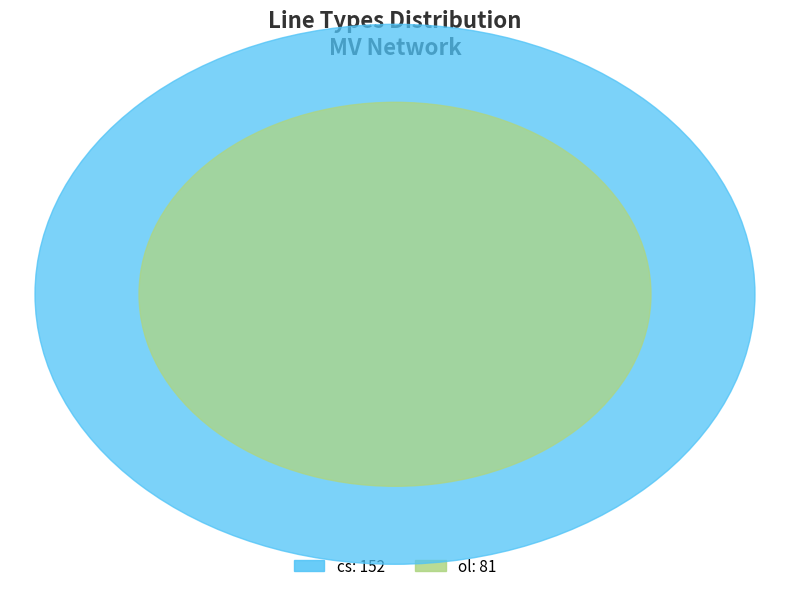

What percentage is the ol slice, to the nearest percent?

35%